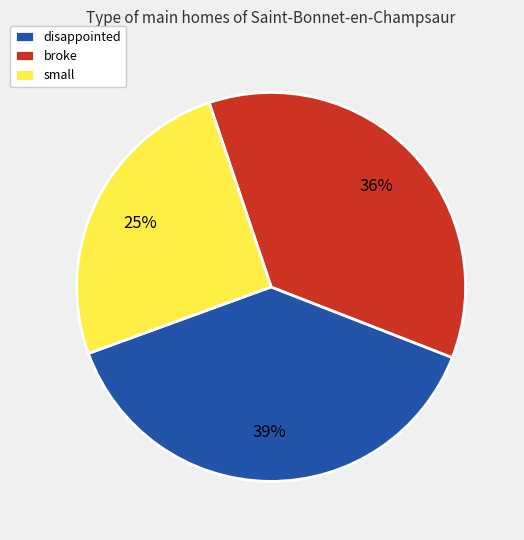

Rank the categories by value from lowest to highest.

small, broke, disappointed